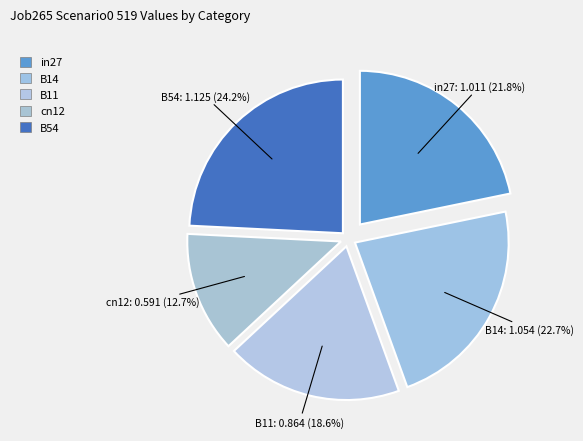

Between in27 and cn12, which is larger?

in27